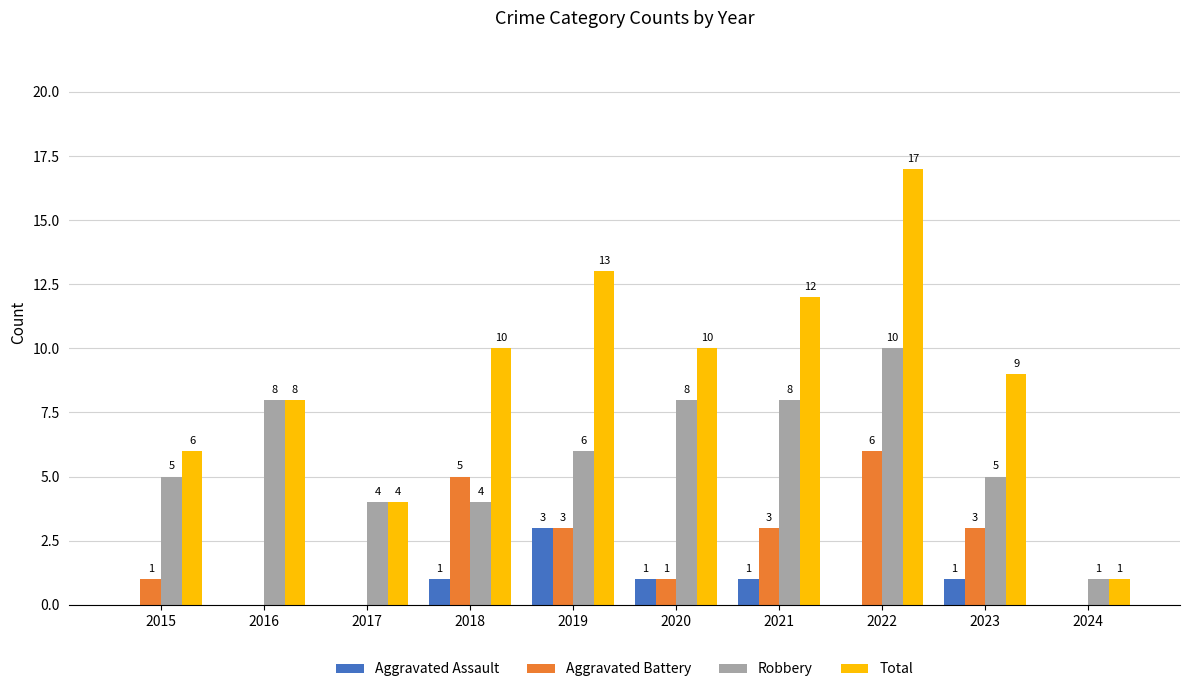

Which series has the largest total across all categories?

Total